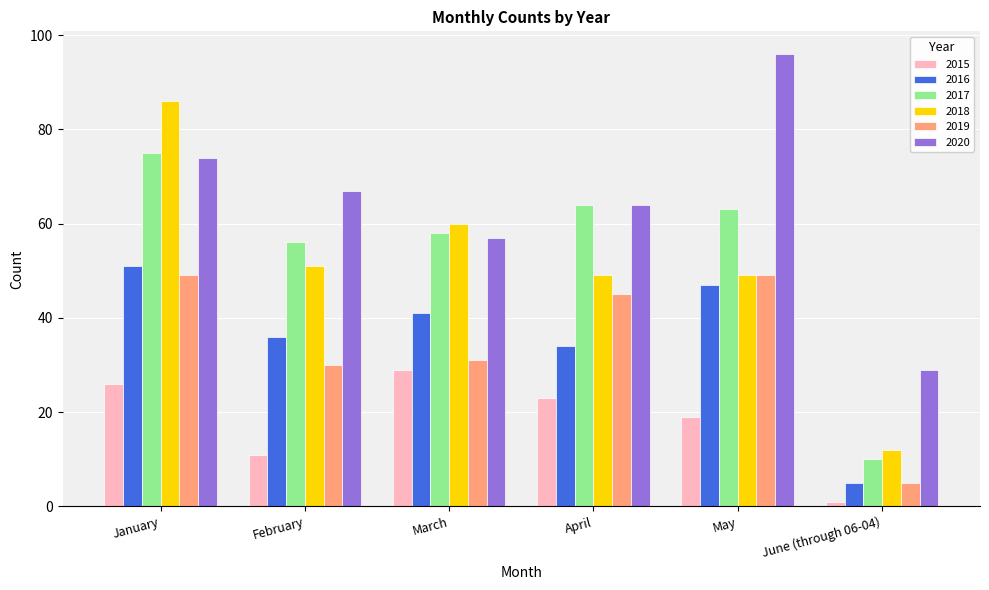

What is the difference between the highest and lowest values at March?

31